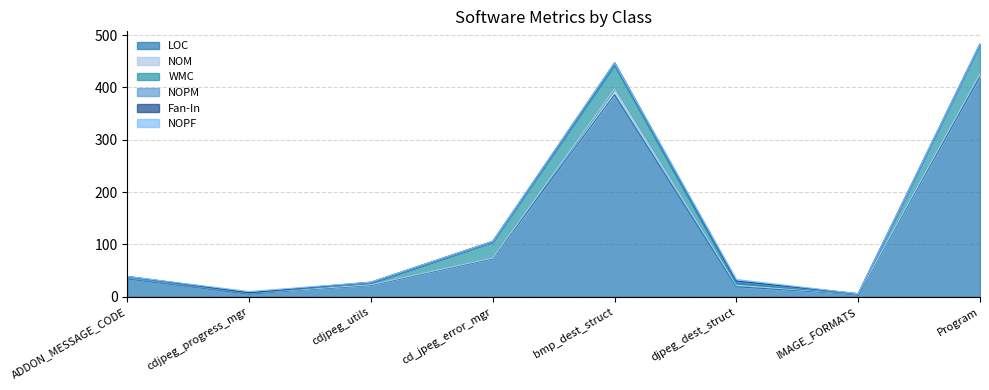

Is it true that NOM equals 1 at cdjpeg_utils?

True